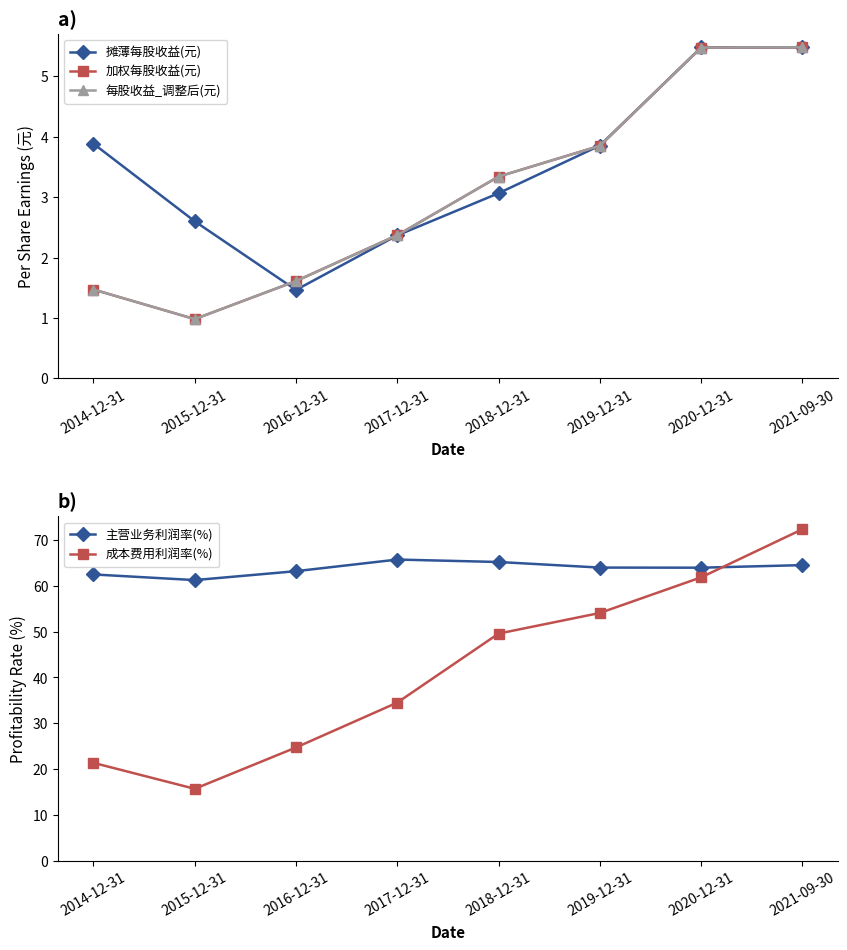

How many distinct data groups are displayed?

5